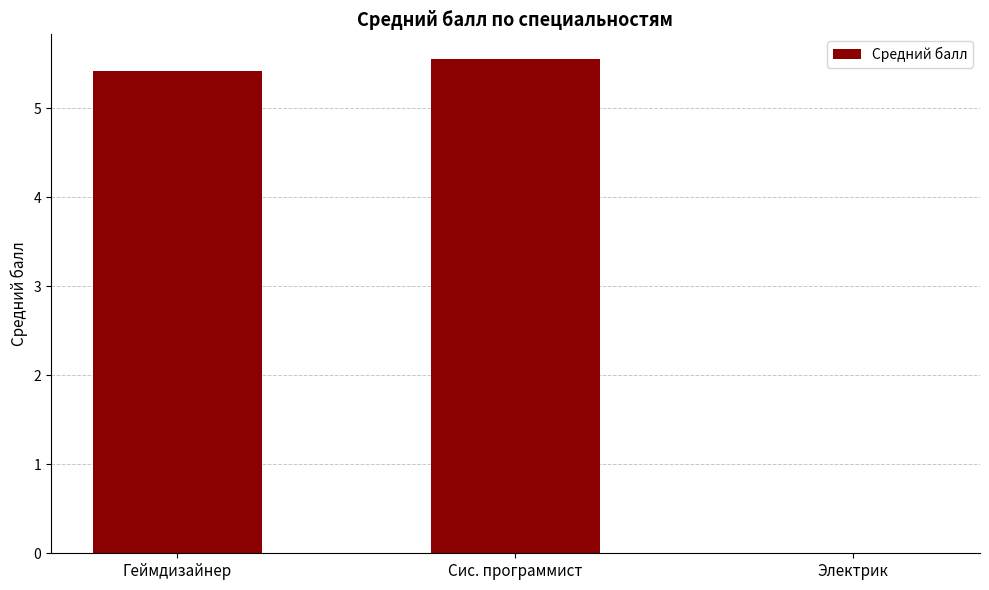

The value at Электрик is 0.0. True or false?

True